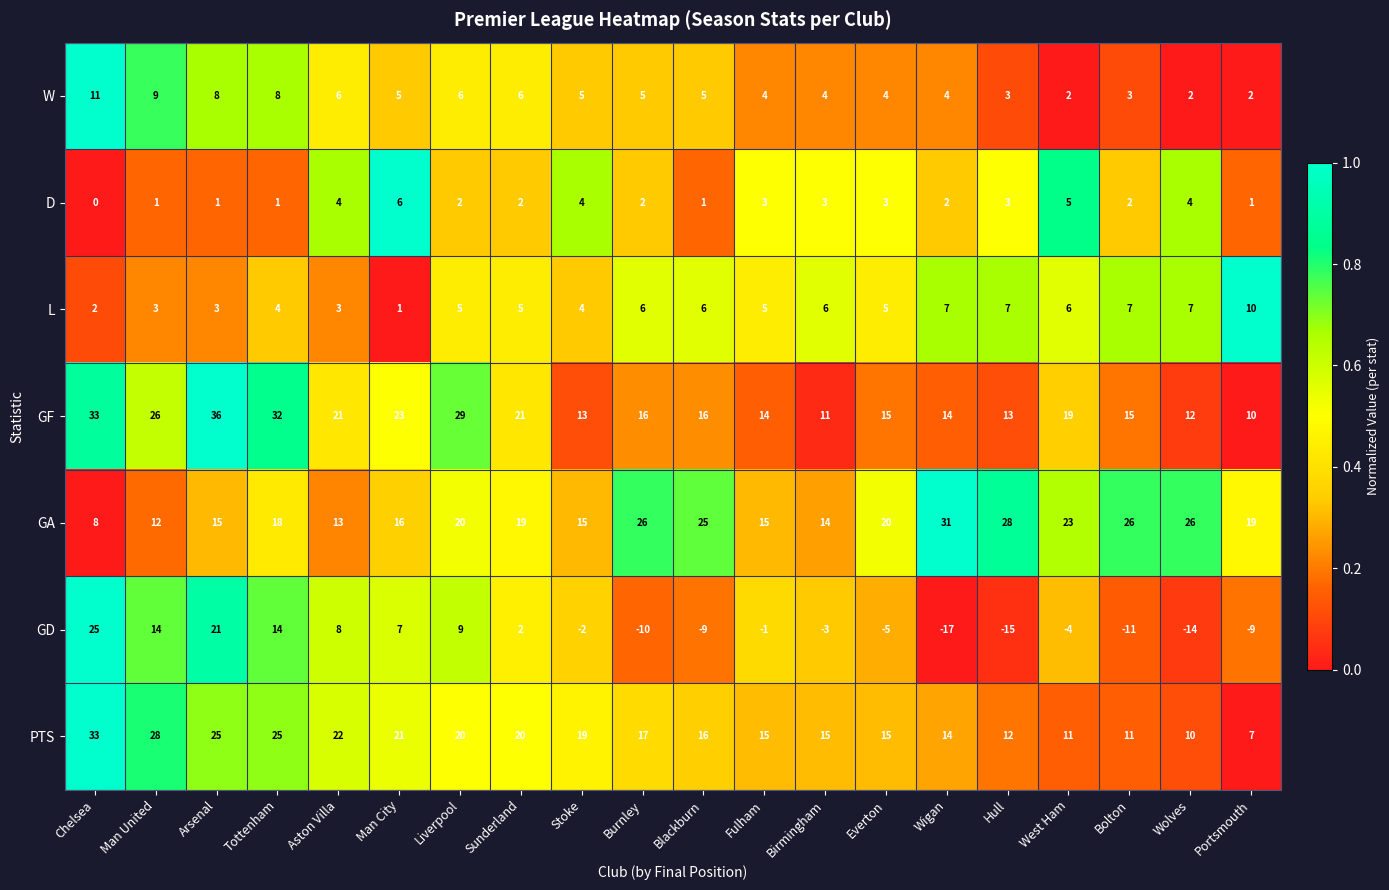

What is the sum of all W values?

102